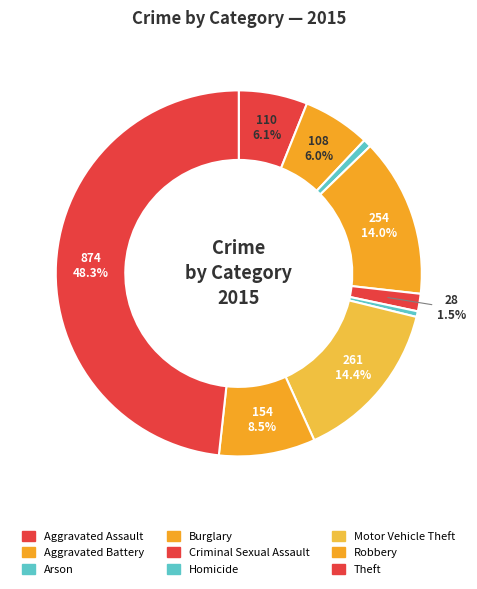

Which slice is the smallest?

Homicide